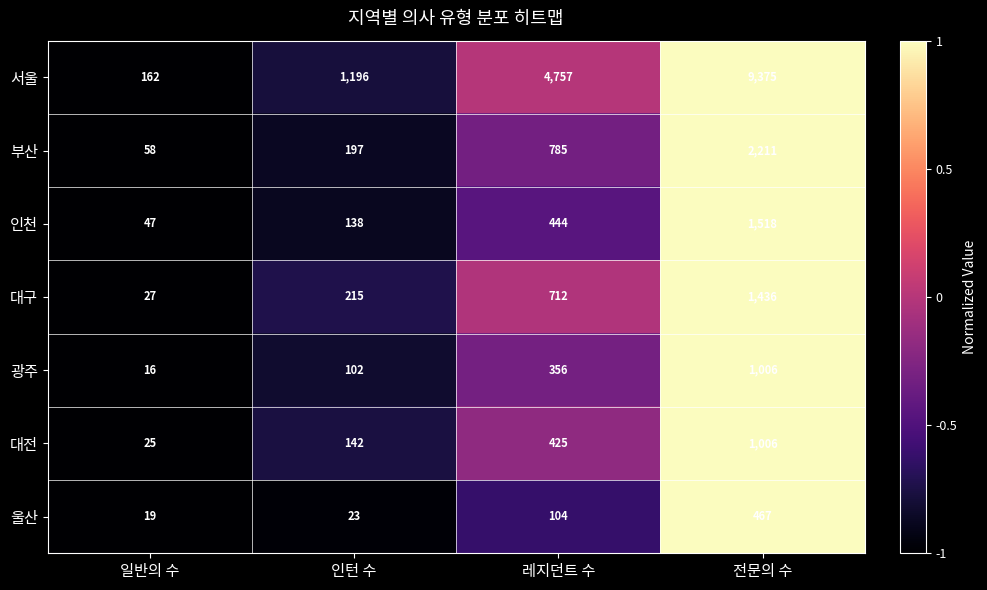

At 레지던트 수, list the series in order from largest to smallest.

서울, 부산, 대구, 인천, 대전, 광주, 울산